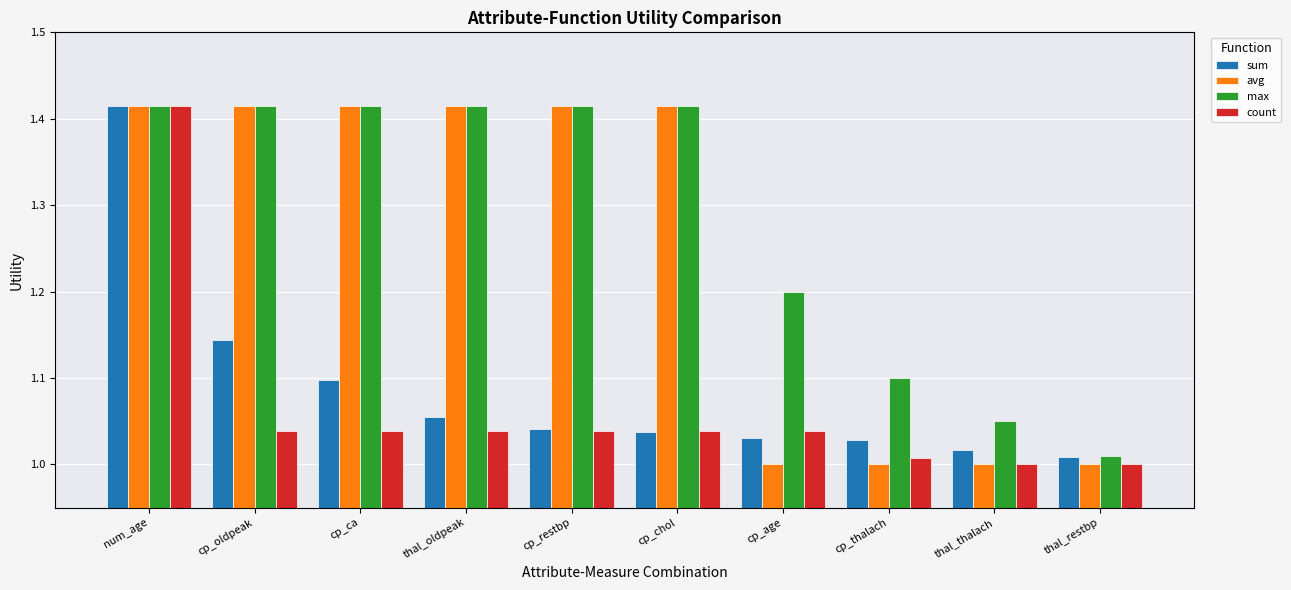

Is it true that sum equals 1.1 at thal_oldpeak?

True